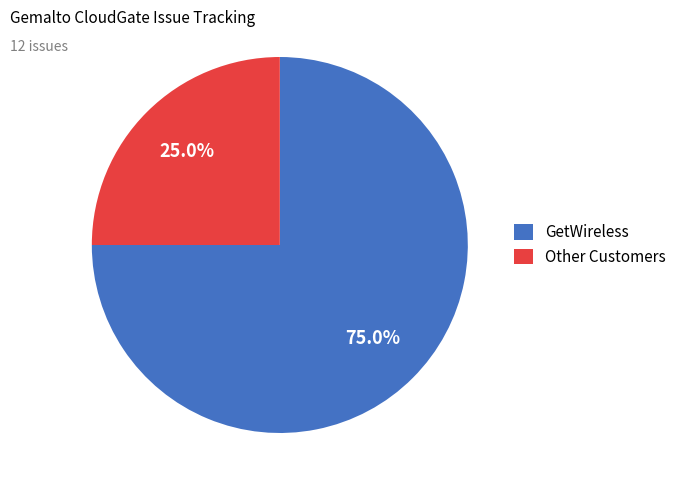

Which category has the biggest portion of the pie?

GetWireless